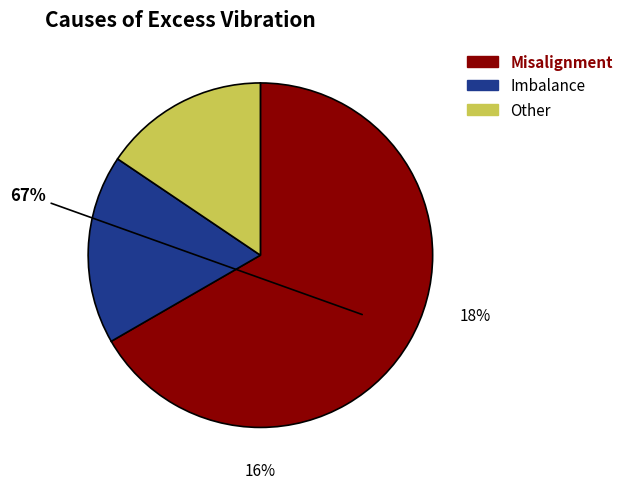

Does any single category account for the majority?

Yes